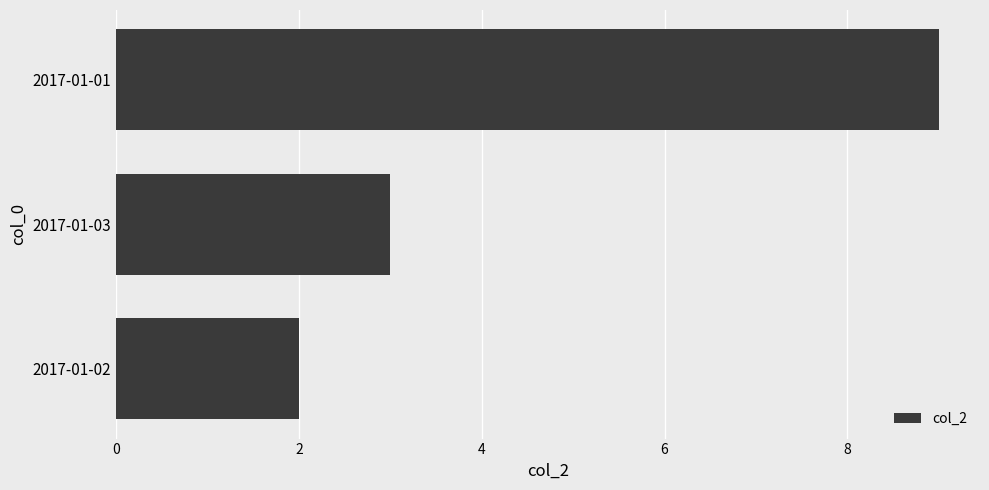

What is the smallest value displayed?

2